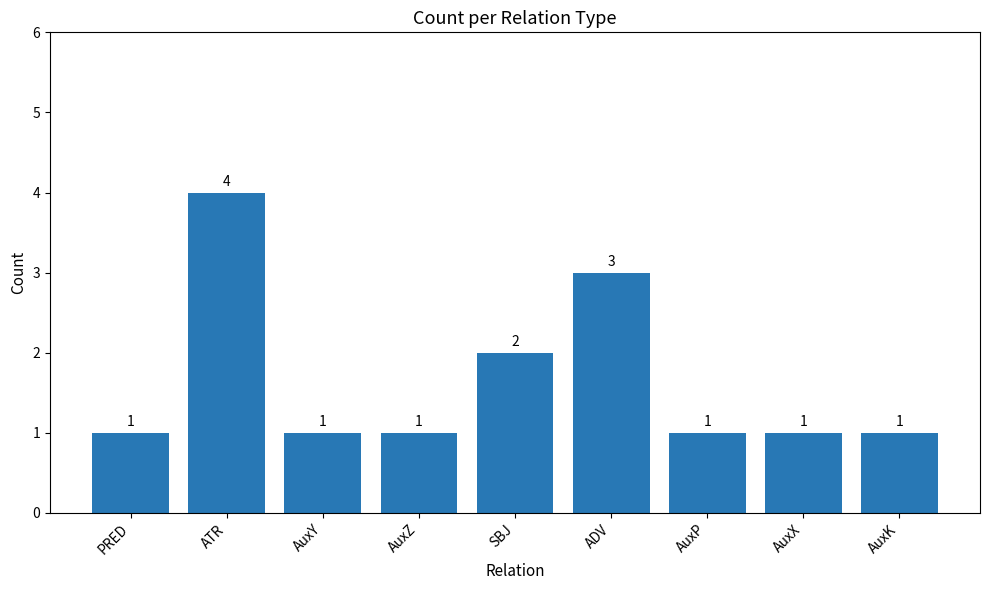

What is the label of the 6th bar from the right?

AuxZ